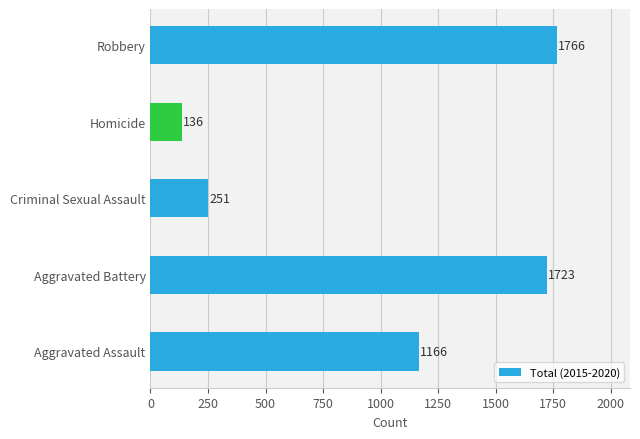

Approximately how many times larger is the value at Aggravated Battery compared to Homicide?

12.7